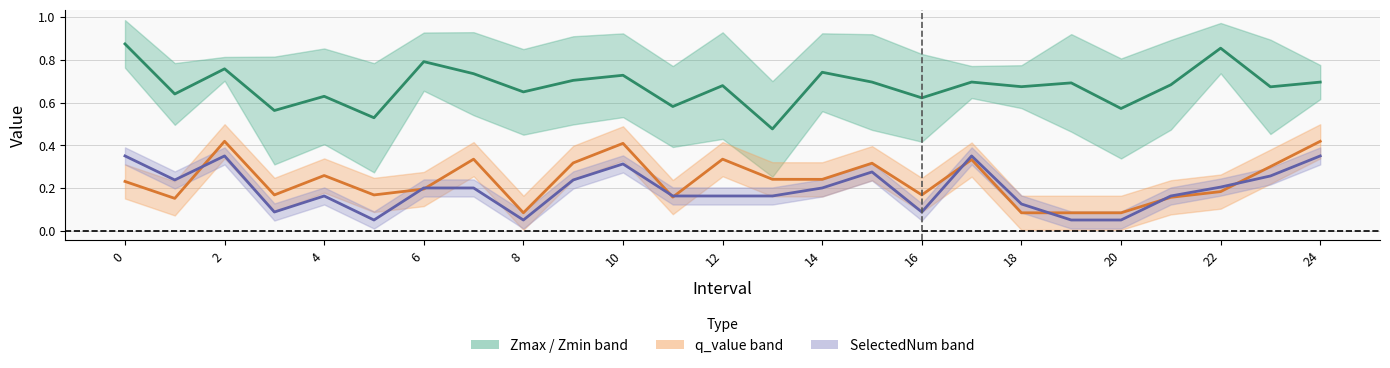

What is the sum of the Mid (Zmax+Zmin)/2 values at 15 and 23?

1.4